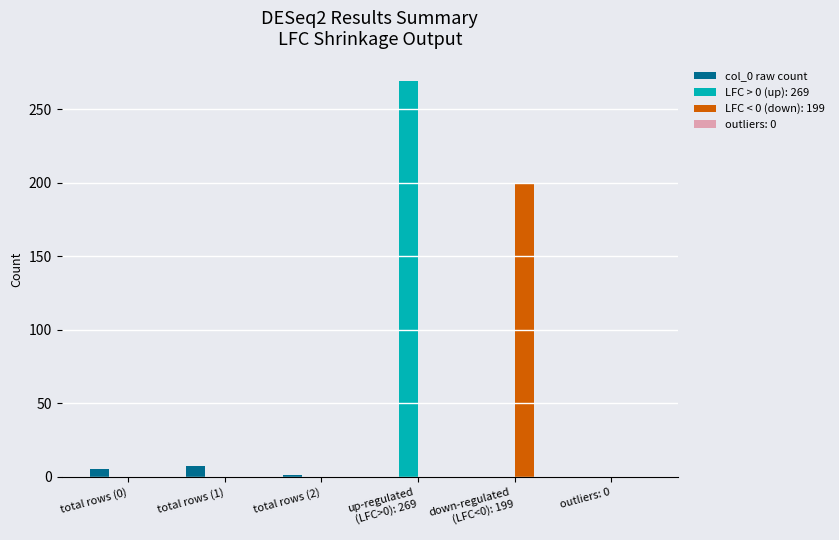

The LFC > 0 (up): 269 series shows 0 at outliers: 0. True or false?

True